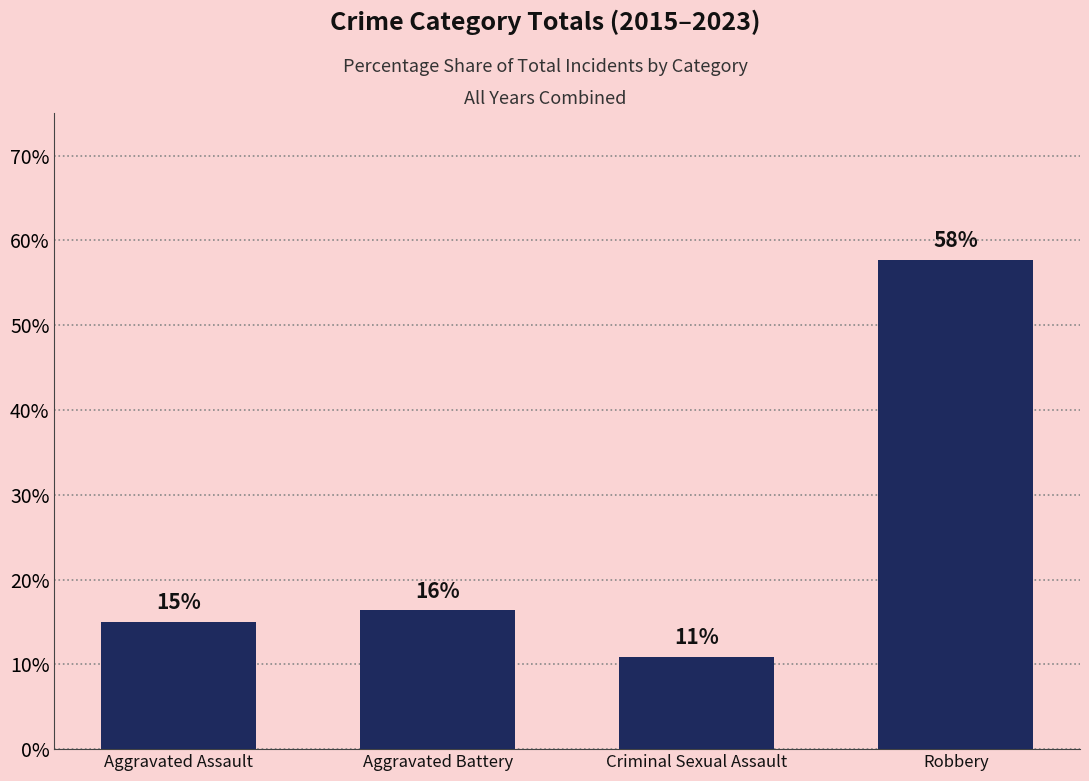

Which label corresponds to the smallest value in the chart?

Criminal Sexual Assault